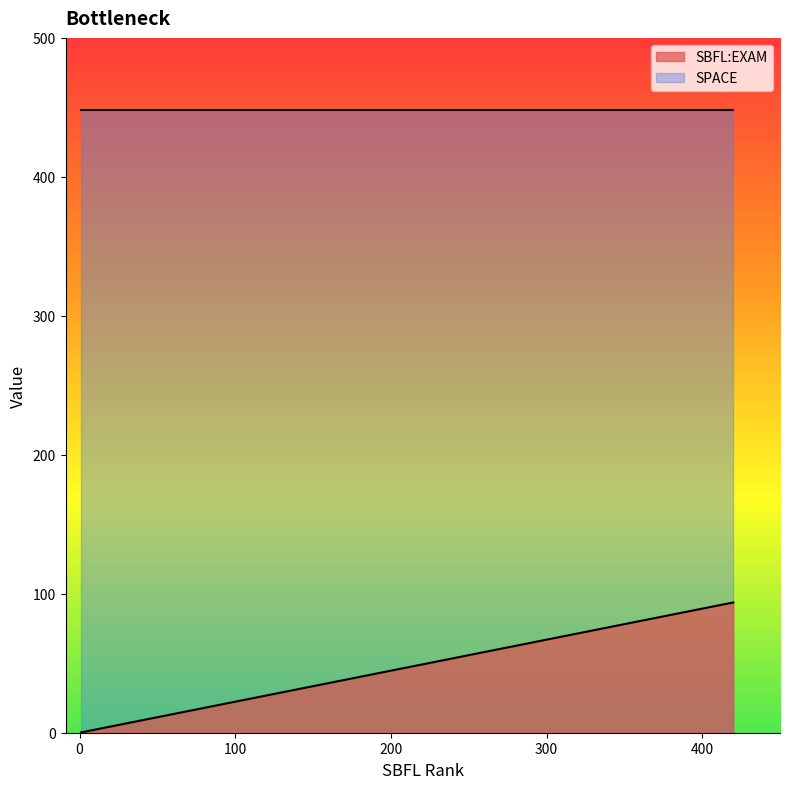

Count the number of categories in the chart.

6